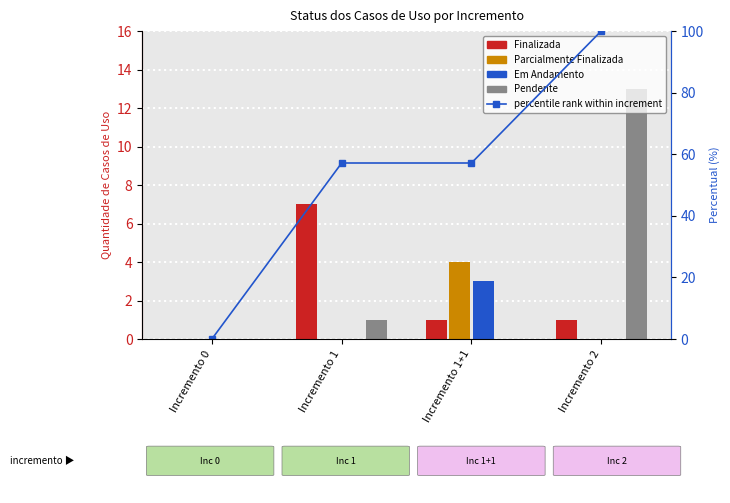

Which series has the largest total across all categories?

percentile rank within increment